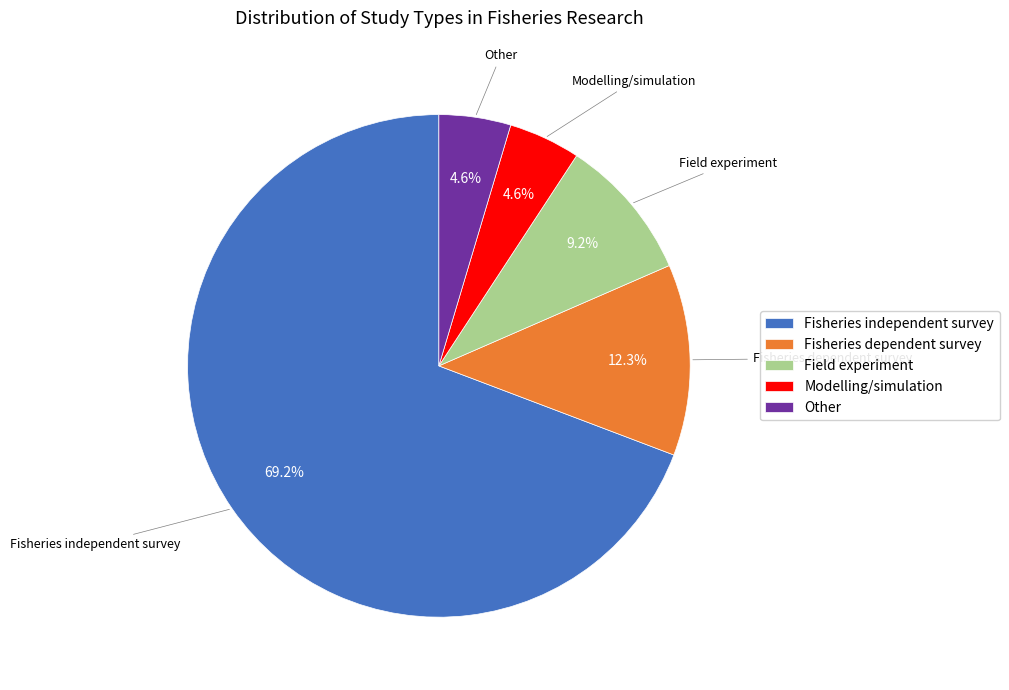

Is it true that Fisheries dependent survey is 12% of the pie?

True